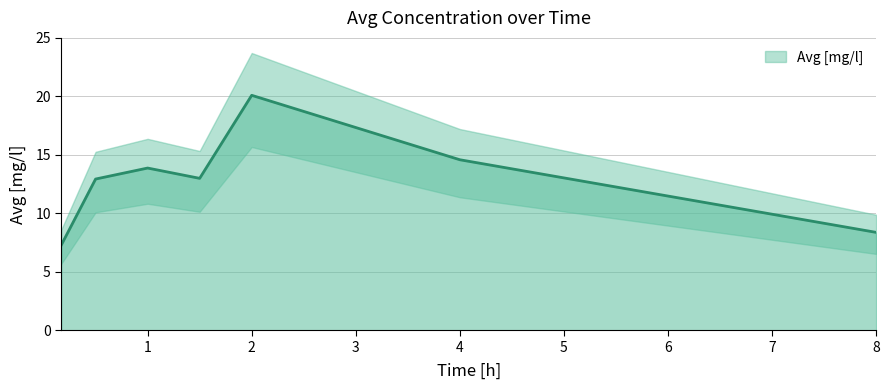

How many data points does each series have?

7